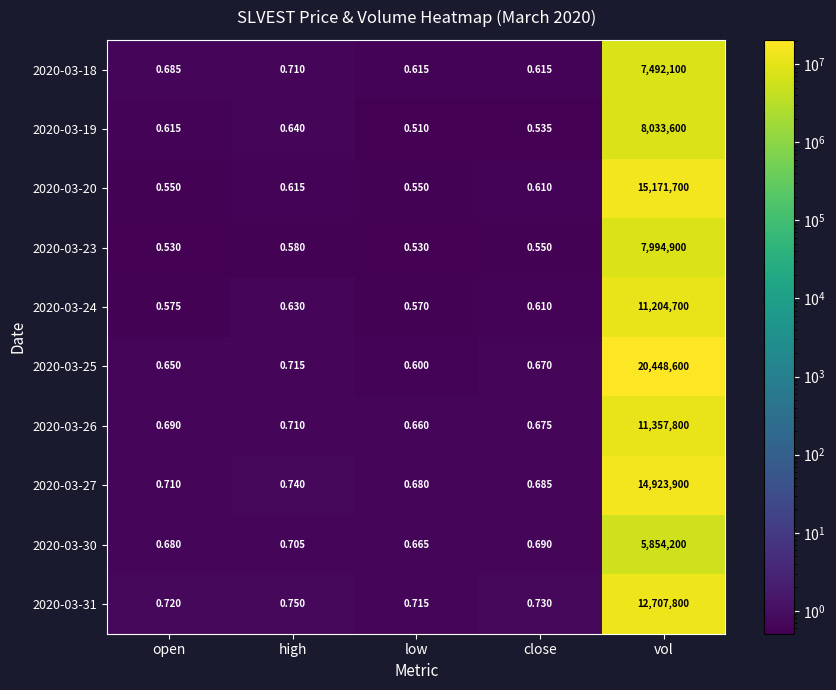

At which label is 2020-03-26 closest to 5678900?

high